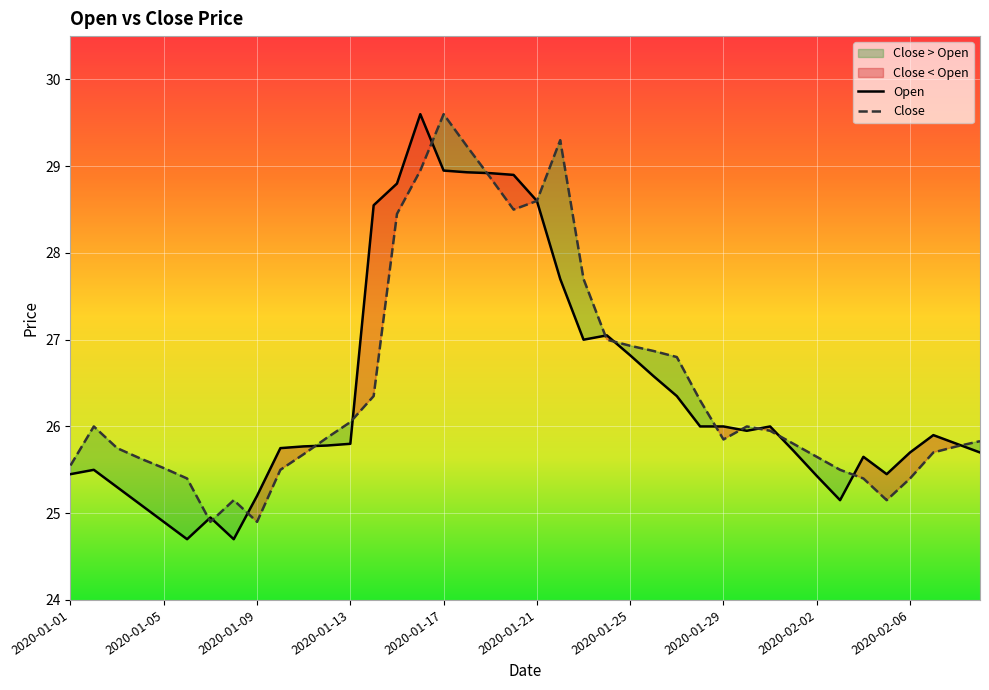

What is the maximum value shown in the chart?

29.6